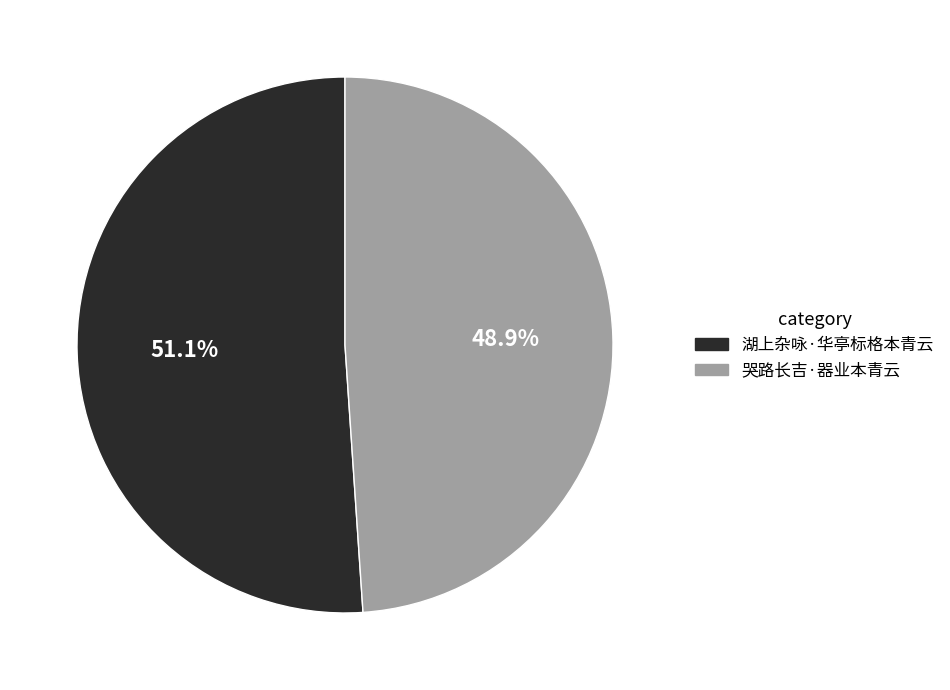

Combined, what portion of the pie is 湖上杂咏·华亭标格本青云 and 哭路长吉·器业本青云?

100.0%